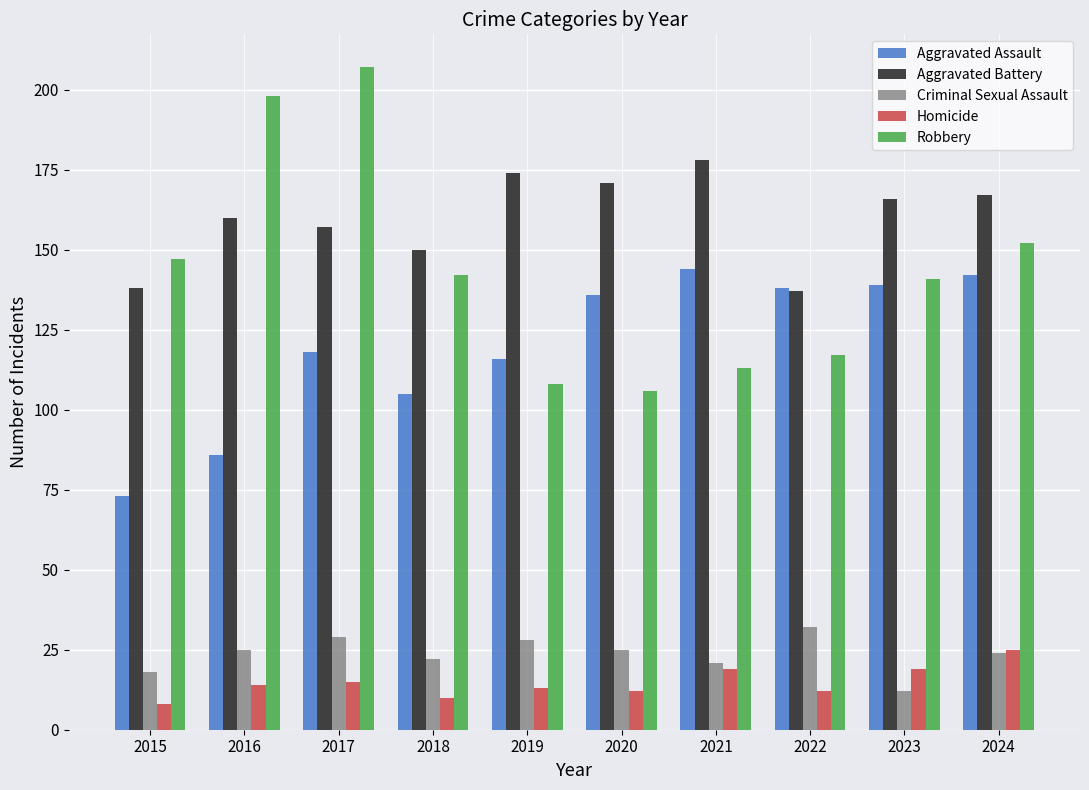

What is the value of the Criminal Sexual Assault bar at the 5th from the left?

28